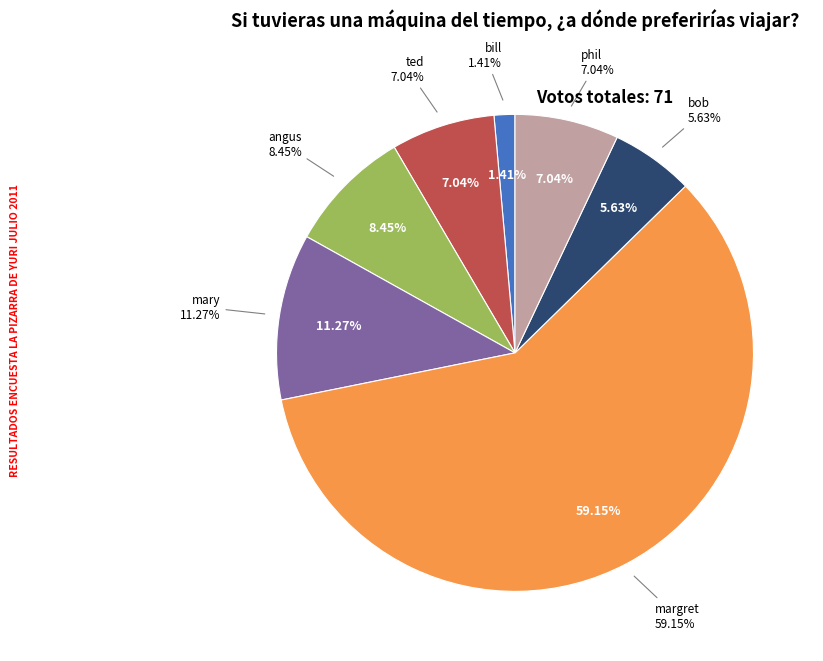

True or false: bill accounts for 13% of the total.

False